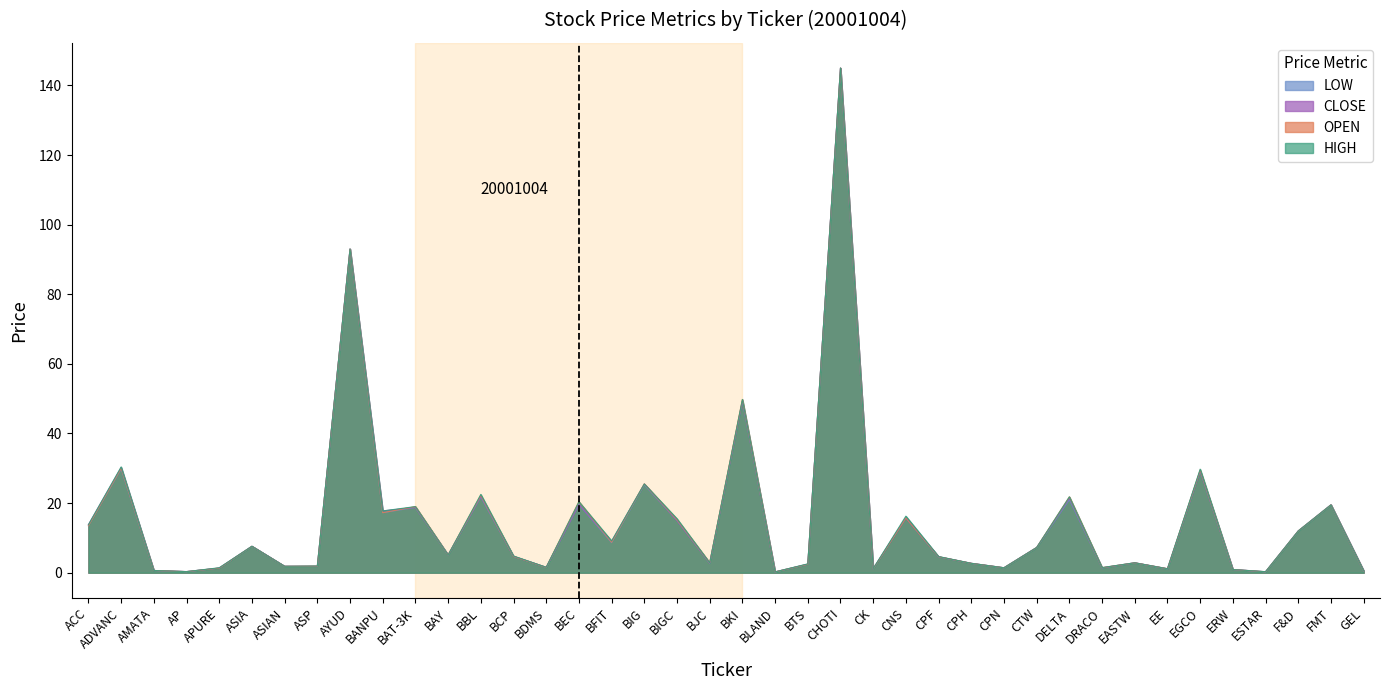

Reading left to right, transcribe all the data shown in this chart.

OPEN: ACC=13.5	ADVANC=30.0	AMATA=0.6	AP=0.3	APURE=1.3	ASIA=7.6	ASIAN=1.9	ASP=1.9	AYUD=93.0	BANPU=17.2	BAT-3K=19.0	BAY=5.1	BBL=22.2	BCP=4.7	BDMS=1.5	BEC=20.4	BFIT=8.8	BIG=25.5	BIGC=15.2	BJC=2.9	BKI=49.8	BLAND=0.2	BTS=2.4	CHOTI=145.0	CK=1.1	CNS=15.8	CPF=4.6	CPH=2.7	CPN=1.4	CTW=7.2	DELTA=21.8	DRACO=1.4	EASTW=2.9	EE=1.1	EGCO=29.5	ERW=0.9	ESTAR=0.3	F&D=12.0	FMT=19.5	GEL=0.5
HIGH: ACC=13.8	ADVANC=30.4	AMATA=0.6	AP=0.3	APURE=1.4	ASIA=7.6	ASIAN=1.9	ASP=1.9	AYUD=93.0	BANPU=17.8	BAT-3K=19.0	BAY=5.1	BBL=22.5	BCP=4.8	BDMS=1.6	BEC=20.4	BFIT=9.1	BIG=25.5	BIGC=15.5	BJC=2.9	BKI=49.8	BLAND=0.2	BTS=2.5	CHOTI=145.0	CK=1.2	CNS=16.2	CPF=4.7	CPH=2.7	CPN=1.4	CTW=7.2	DELTA=21.8	DRACO=1.5	EASTW=2.9	EE=1.1	EGCO=29.8	ERW=0.9	ESTAR=0.3	F&D=12.0	FMT=19.5	GEL=0.6
LOW: ACC=13.5	ADVANC=29.8	AMATA=0.6	AP=0.3	APURE=1.3	ASIA=7.6	ASIAN=1.9	ASP=1.9	AYUD=93.0	BANPU=17.2	BAT-3K=18.8	BAY=5.1	BBL=21.8	BCP=4.7	BDMS=1.5	BEC=19.6	BFIT=8.6	BIG=25.2	BIGC=15.0	BJC=2.7	BKI=49.3	BLAND=0.2	BTS=2.4	CHOTI=145.0	CK=1.1	CNS=15.8	CPF=4.5	CPH=2.7	CPN=1.4	CTW=7.2	DELTA=21.0	DRACO=1.4	EASTW=2.9	EE=1.1	EGCO=29.2	ERW=0.9	ESTAR=0.3	F&D=12.0	FMT=19.5	GEL=0.5
CLOSE: ACC=13.8	ADVANC=30.2	AMATA=0.6	AP=0.3	APURE=1.3	ASIA=7.6	ASIAN=1.9	ASP=1.9	AYUD=93.0	BANPU=17.8	BAT-3K=18.8	BAY=5.1	BBL=22.0	BCP=4.7	BDMS=1.6	BEC=19.6	BFIT=9.0	BIG=25.5	BIGC=15.0	BJC=2.7	BKI=49.3	BLAND=0.2	BTS=2.4	CHOTI=145.0	CK=1.1	CNS=15.8	CPF=4.6	CPH=2.7	CPN=1.4	CTW=7.2	DELTA=21.4	DRACO=1.4	EASTW=2.9	EE=1.1	EGCO=29.2	ERW=0.9	ESTAR=0.3	F&D=12.0	FMT=19.5	GEL=0.6